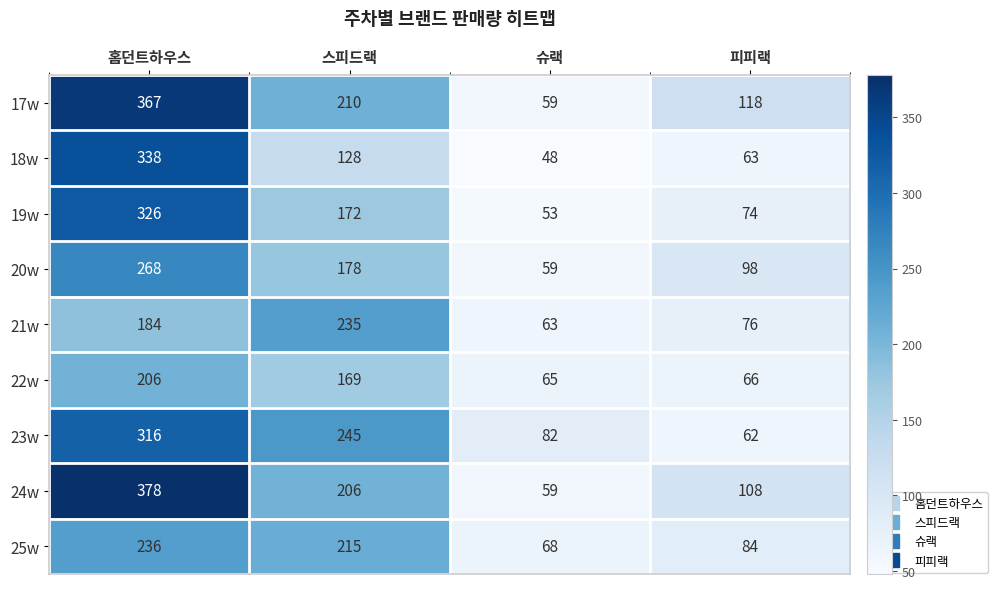

What is the sum of all 24w values?

751